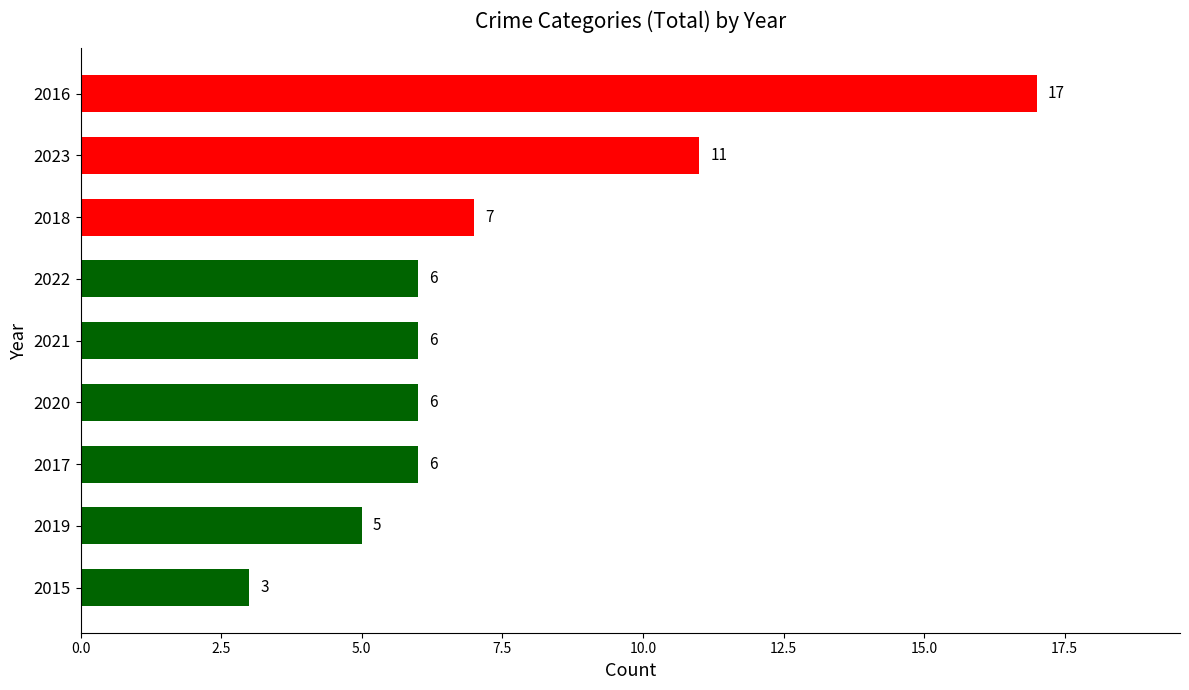

True or false: the data shows 3 at 2015.

True